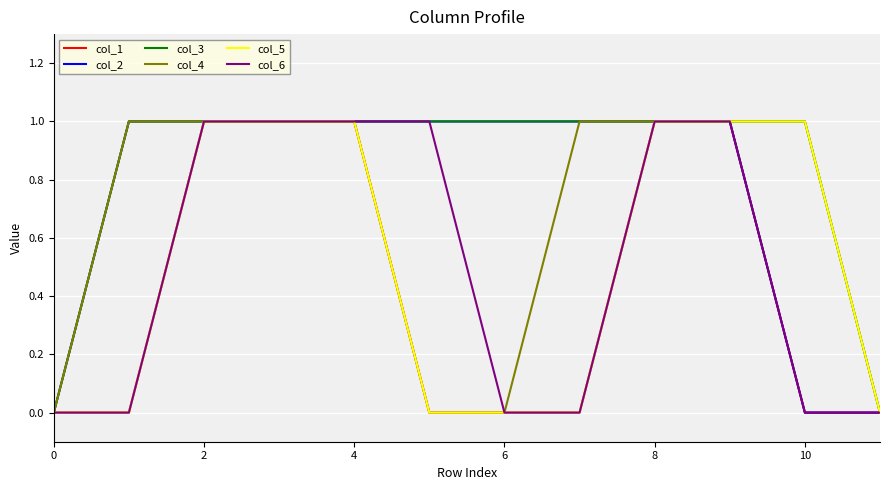

What is the sum of all col_5 values?

6